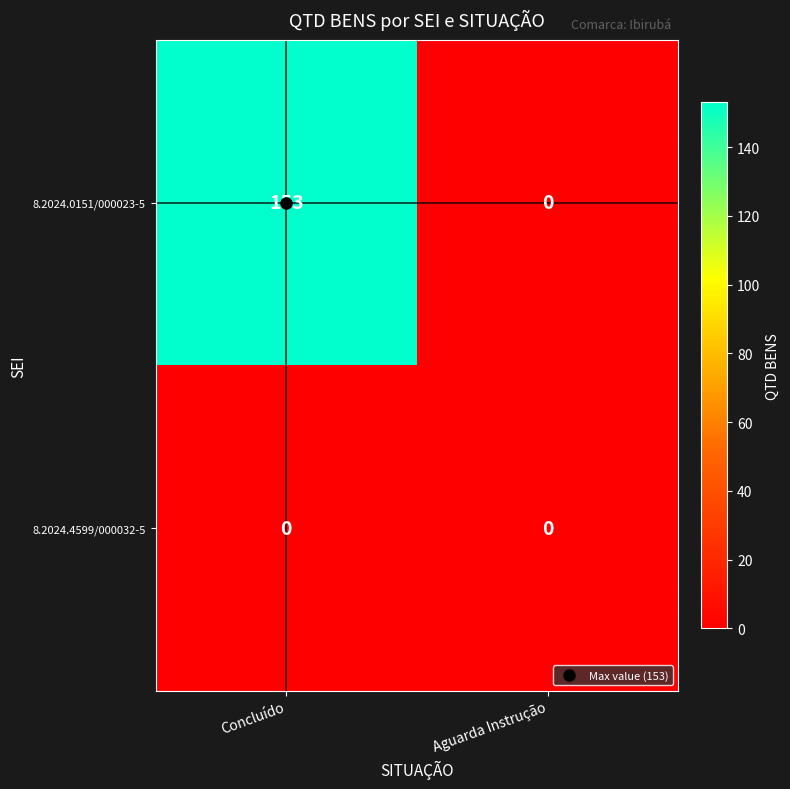

Which category has the highest value across all series?

Concluído